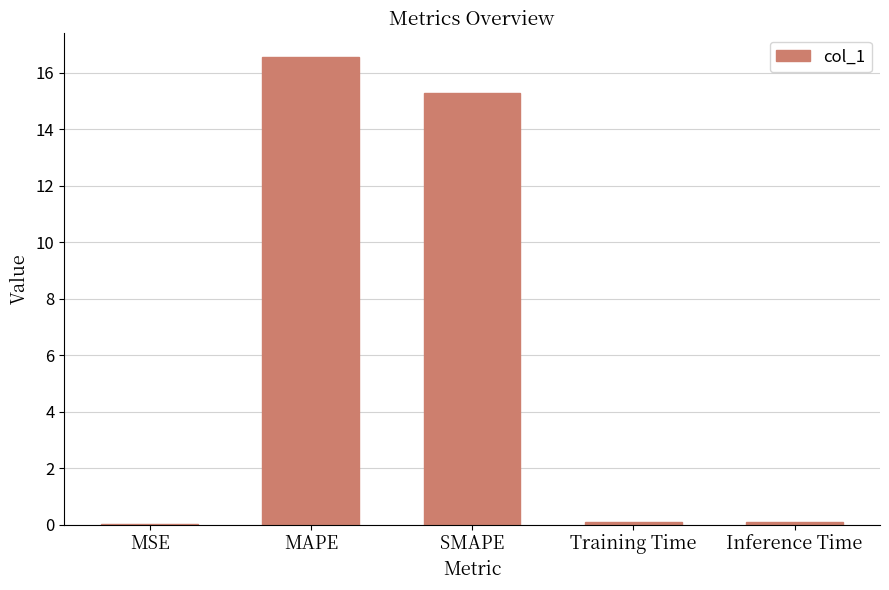

Where is the data nearest to the value 8?

SMAPE